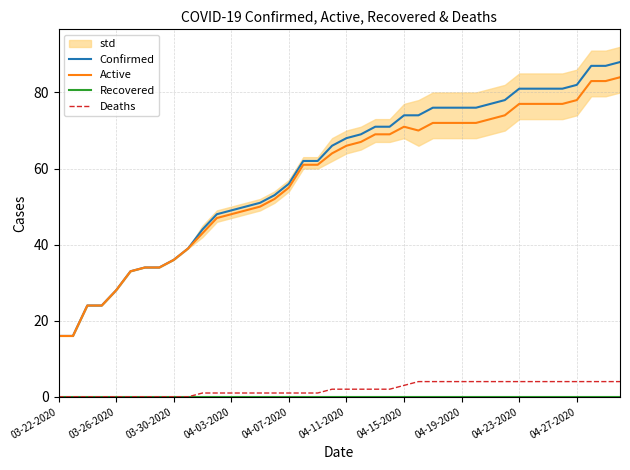

Is the value of Confirmed at 17 greater than the value of Recovered at 33?

Yes